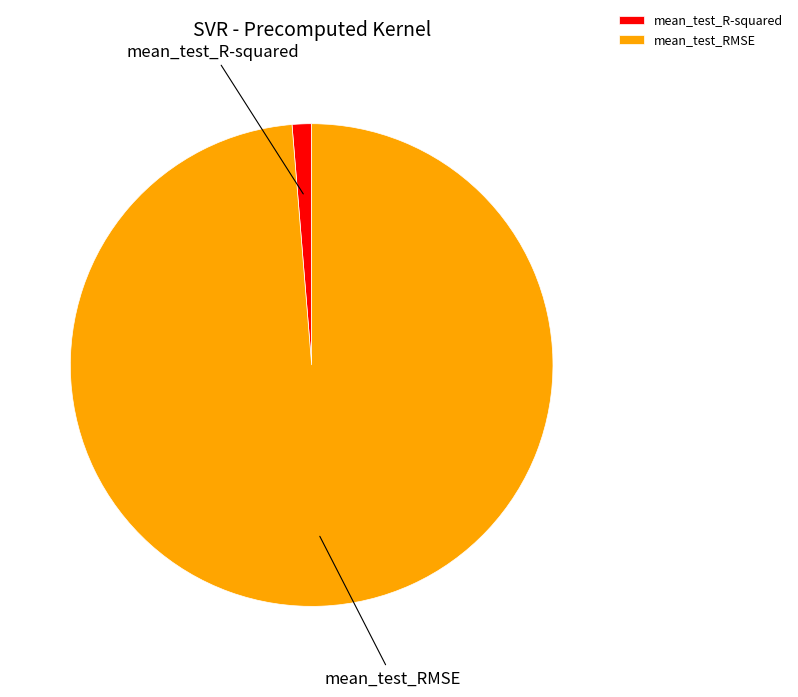

Which has a higher value, mean_test_RMSE or mean_test_R-squared?

mean_test_RMSE